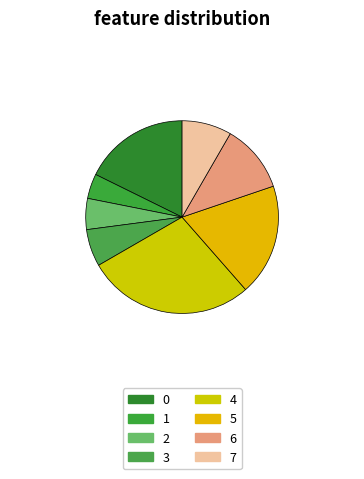

To the nearest percent, what percentage of the pie is 1?

4%